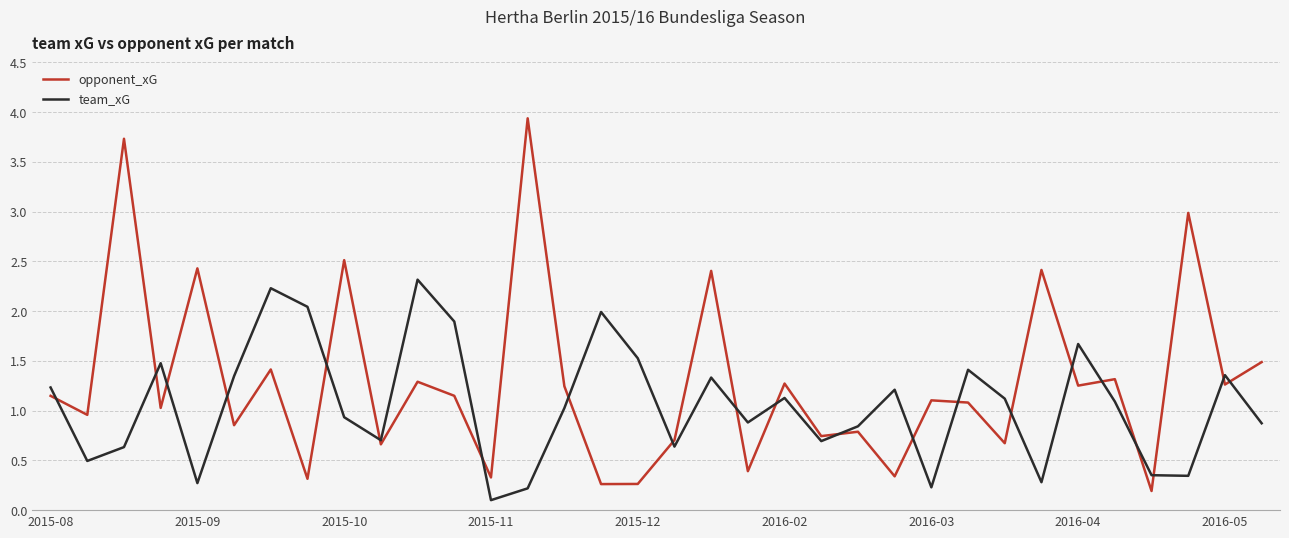

List the series in order of their overall mean, highest first.

opponent_xG, team_xG